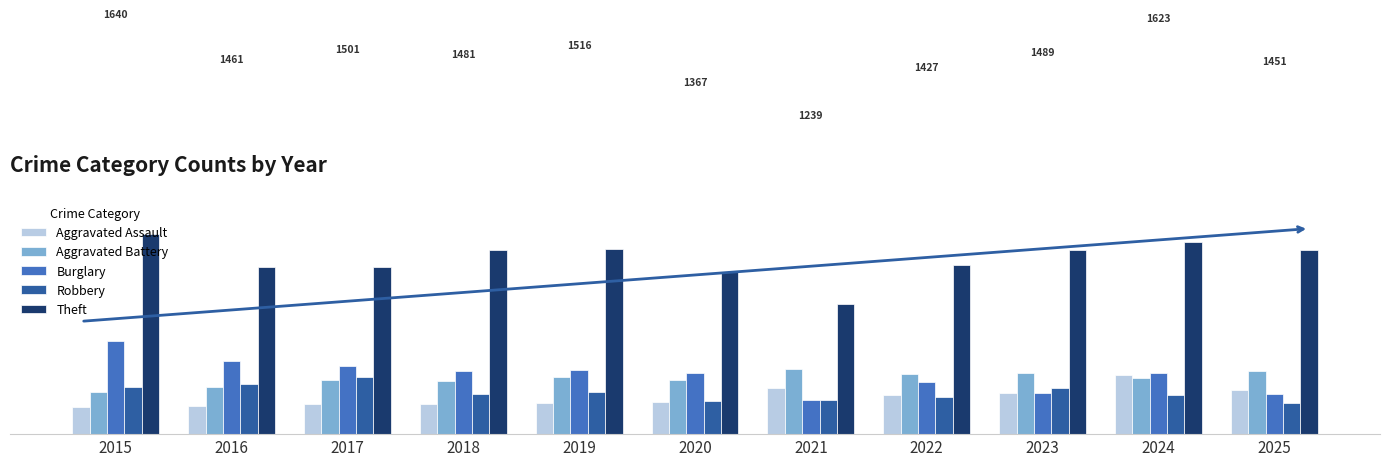

Reading right to left, what are all the values shown in this chart?

Aggravated Assault: 2025=176	2024=234	2023=164	2022=158	2021=186	2020=127	2019=124	2018=122	2017=119	2016=113	2015=109
Aggravated Battery: 2025=251	2024=222	2023=242	2022=239	2021=260	2020=217	2019=226	2018=212	2017=214	2016=188	2015=169
Burglary: 2025=162	2024=243	2023=165	2022=208	2021=135	2020=243	2019=256	2018=253	2017=271	2016=292	2015=373
Robbery: 2025=126	2024=156	2023=184	2022=147	2021=137	2020=133	2019=170	2018=159	2017=229	2016=201	2015=190
Theft: 2025=736	2024=768	2023=734	2022=675	2021=521	2020=647	2019=740	2018=735	2017=668	2016=667	2015=799